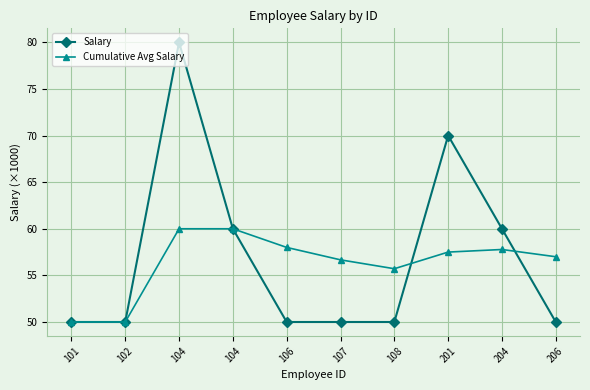

What is the total value across all series at 108?

105.7